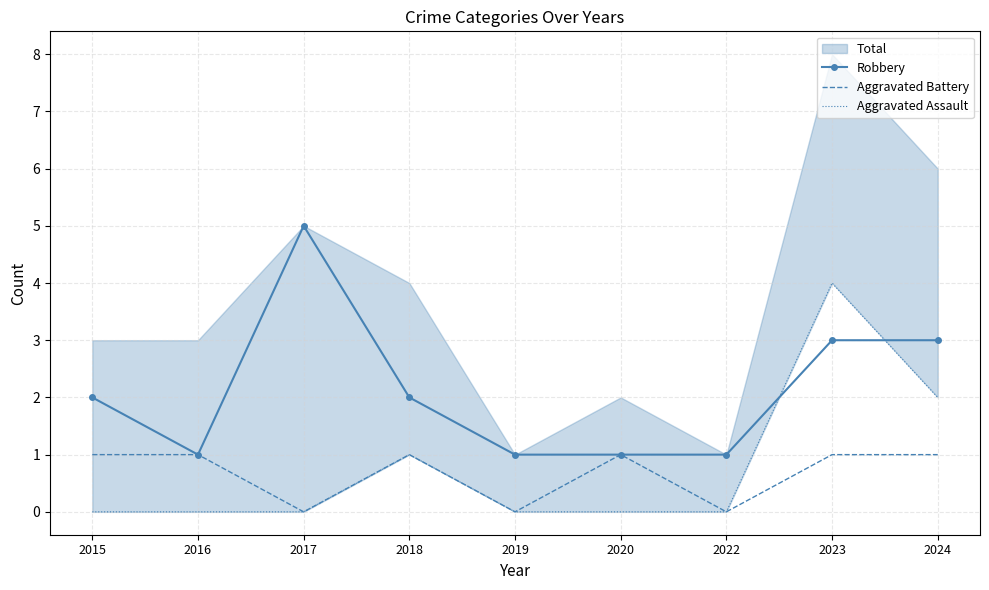

True or false: Aggravated Assault has more than 2 interior local peaks.

False